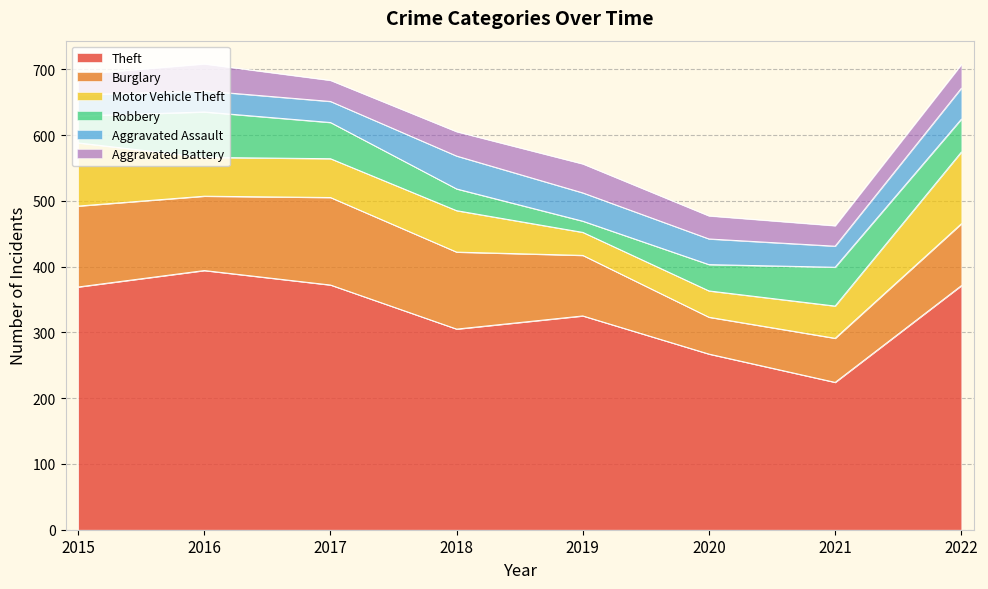

What is the difference between the maximum and minimum values in the Robbery series?

52